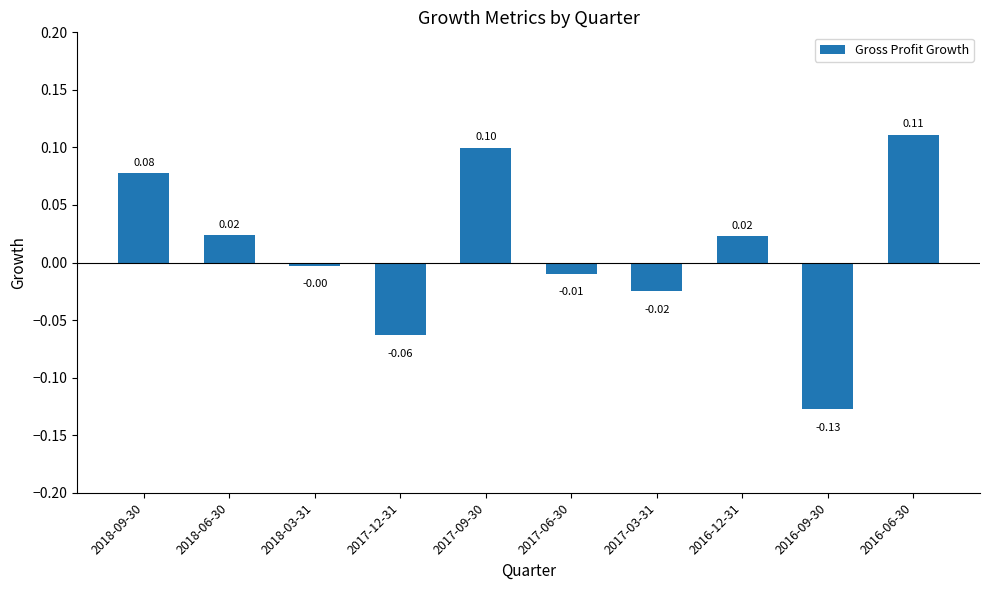

What is the label of the 8th bar from the right?

2018-03-31